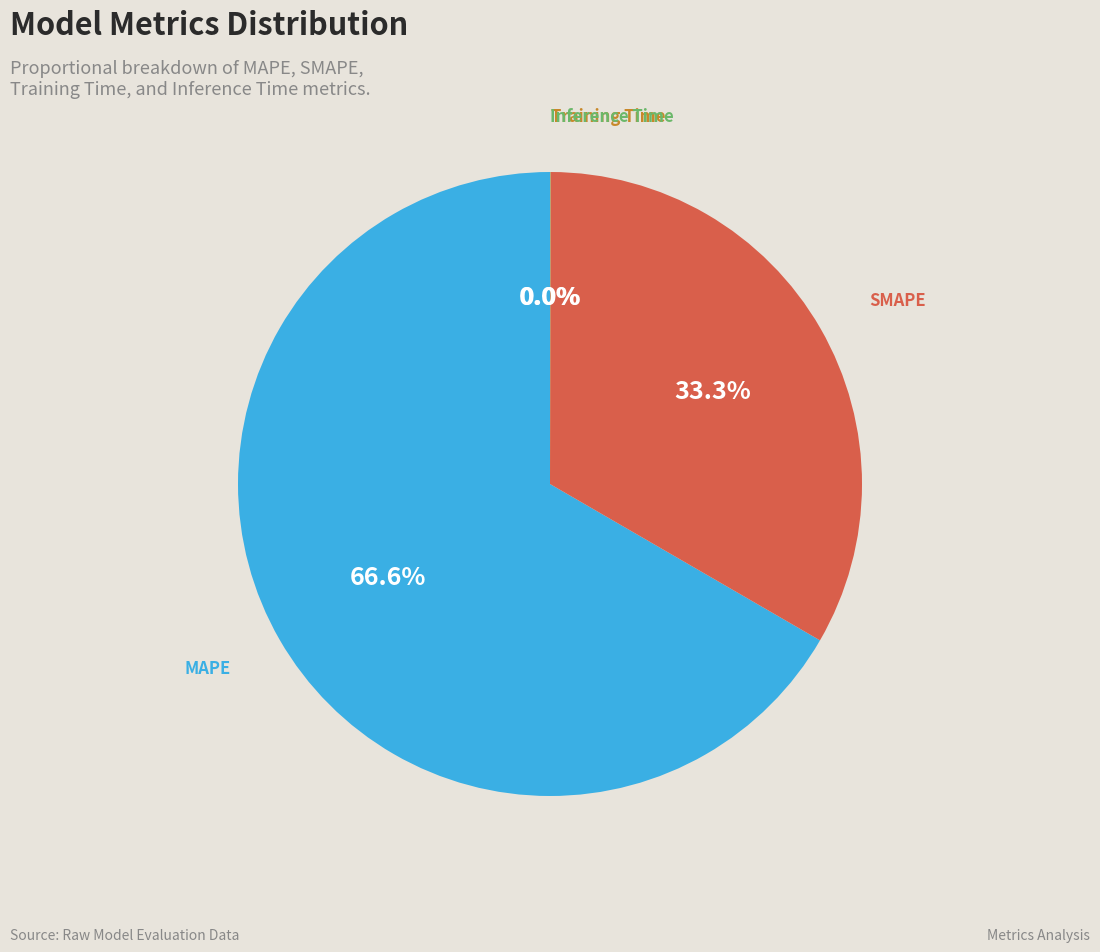

True or false: SMAPE accounts for 18% of the total.

False